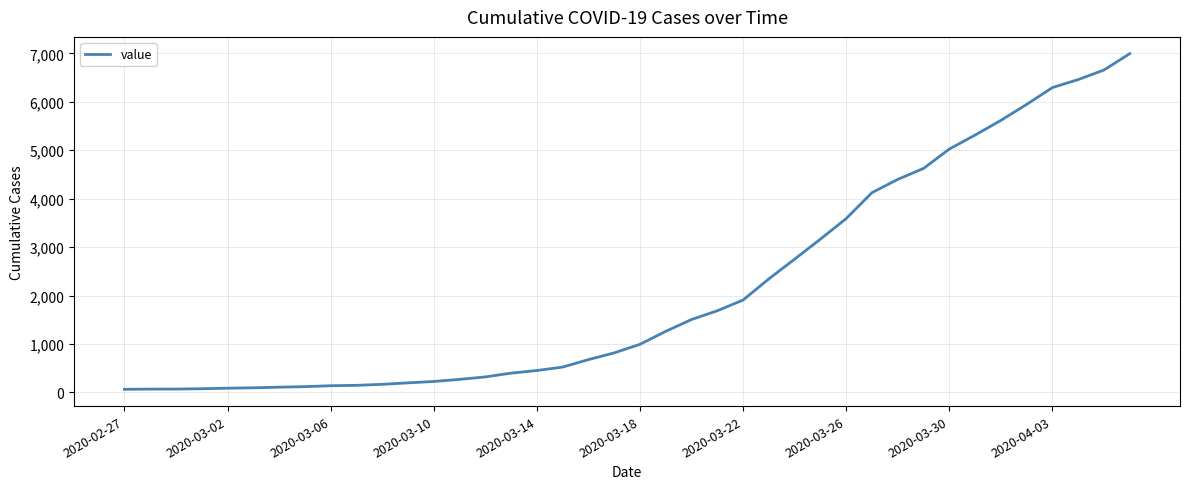

What is the greatest value displayed?

6995